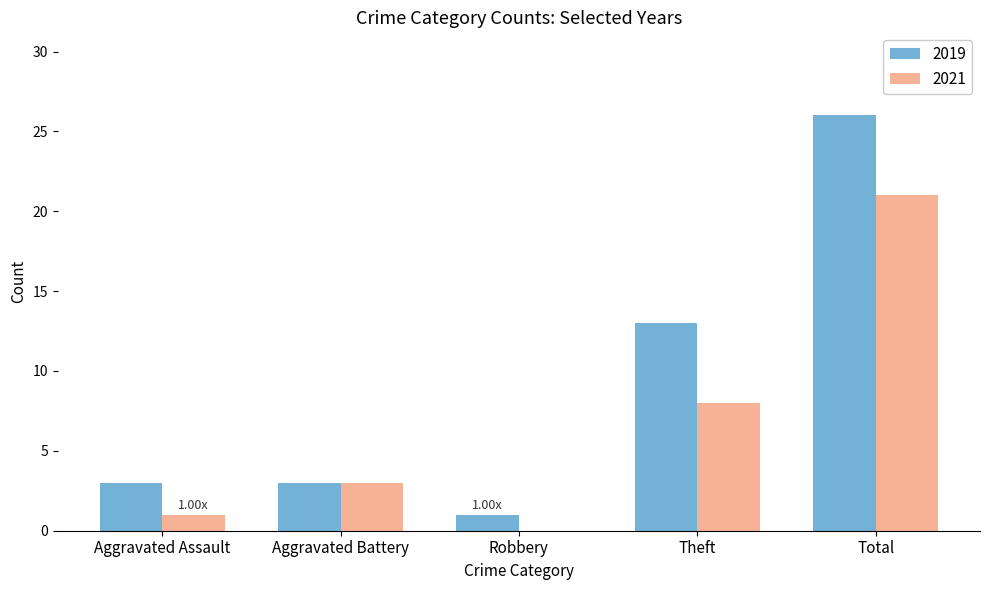

What value does the 2021 series have at Total, to the nearest 5?

20